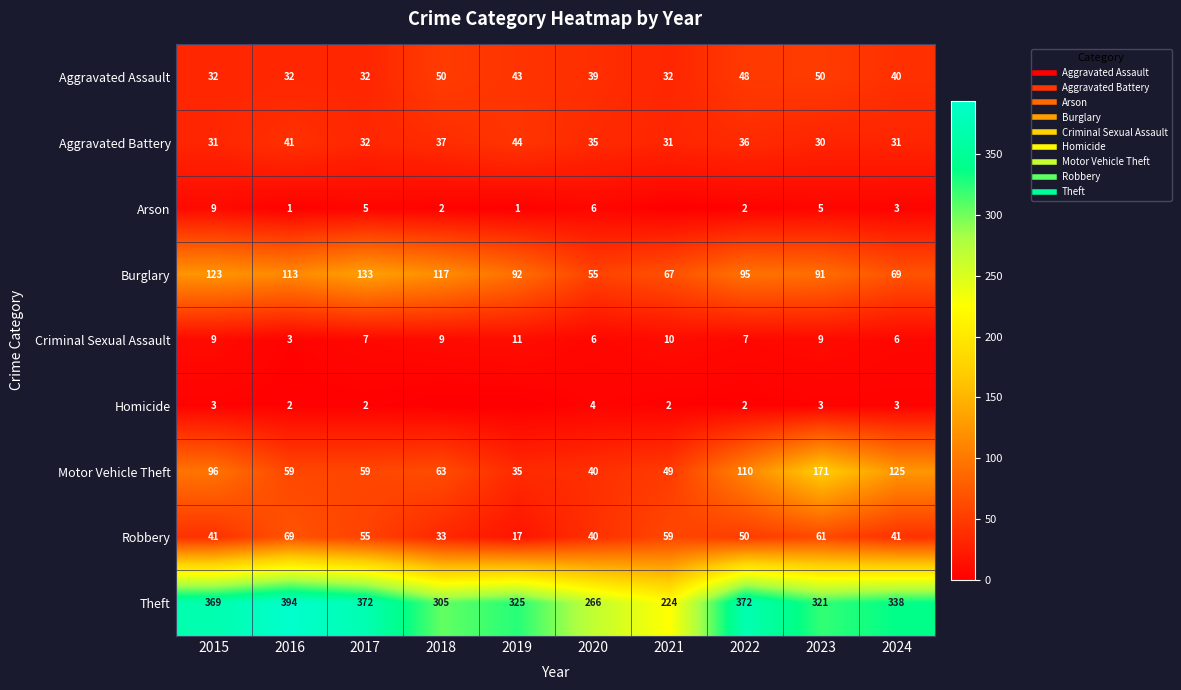

Which series changed the most between 2018 and 2024?

Motor Vehicle Theft